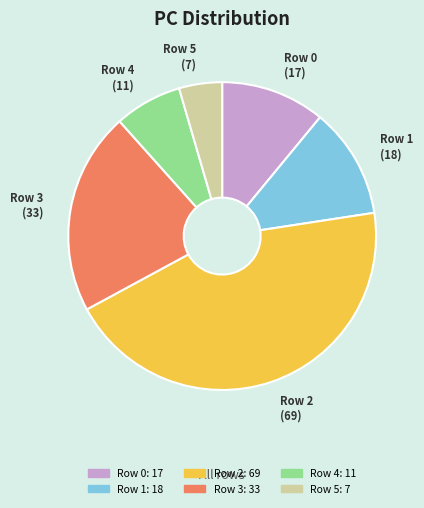

Does Row 5 represent more than half of the total?

No